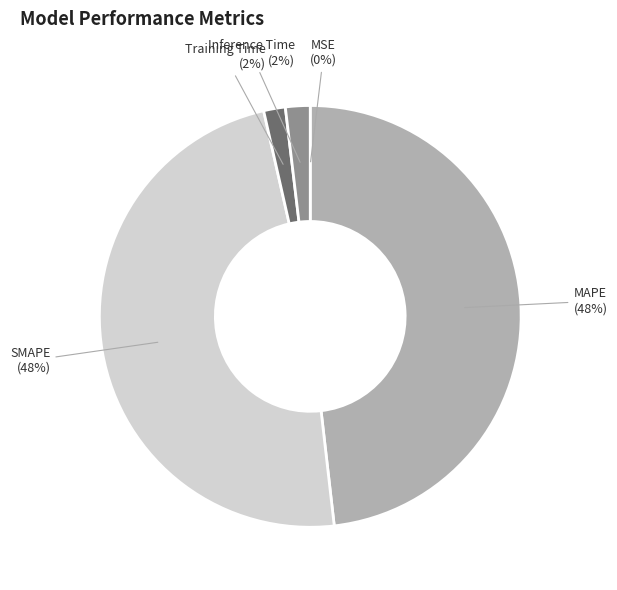

To the nearest percent, what is the difference between the largest and smallest slice percentages?

48%